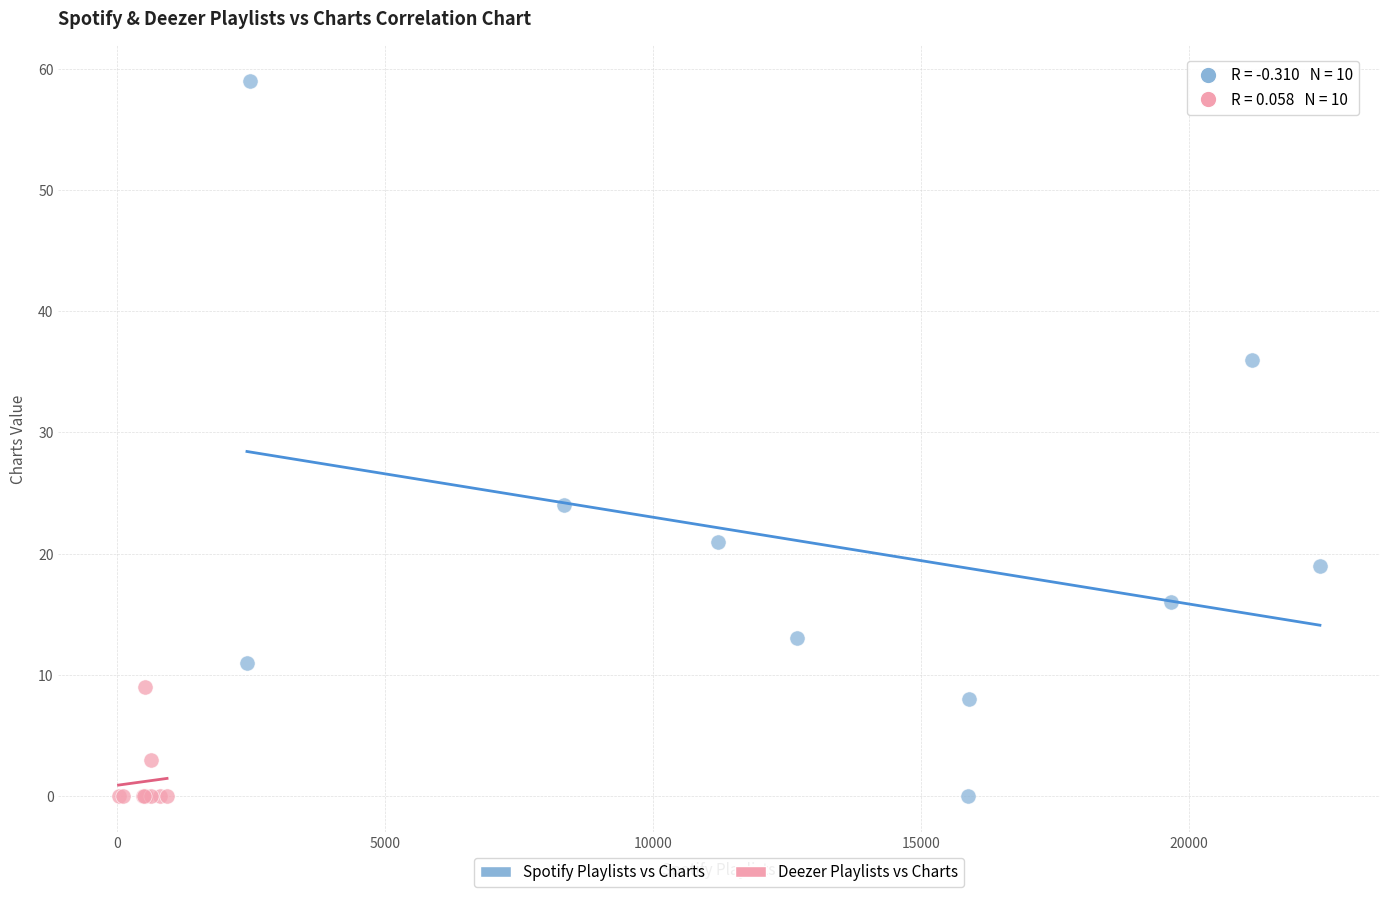

Which series reaches the maximum Y coordinate?

Spotify Playlists vs Charts